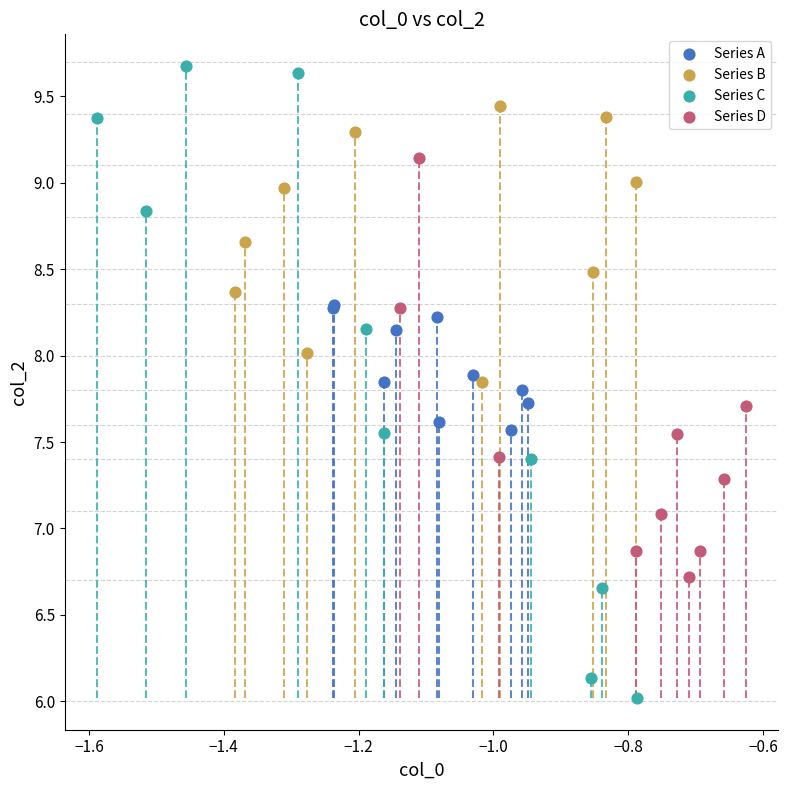

Which series has the widest spread of Y values?

Series C